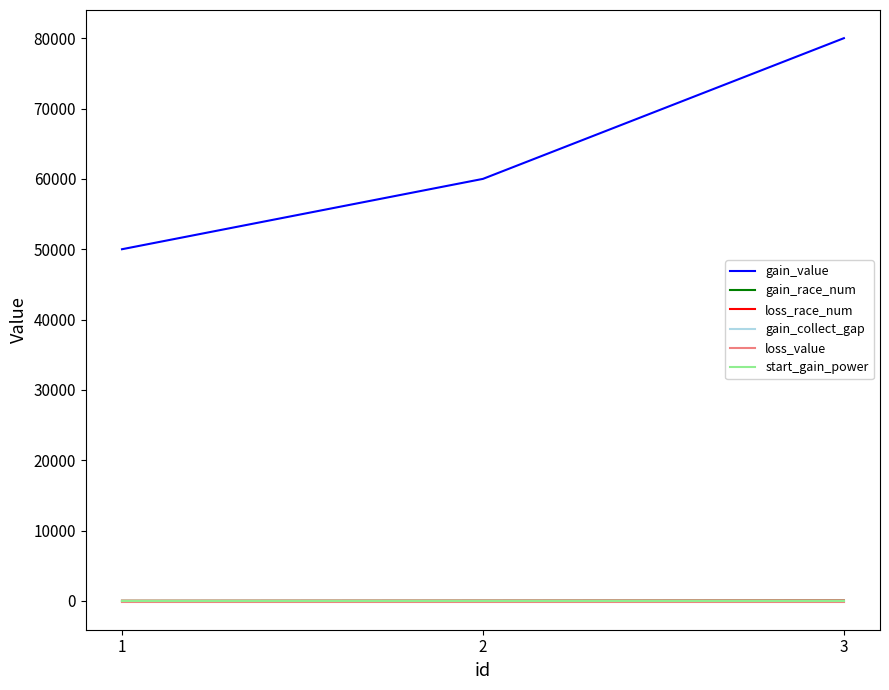

What is the difference between the maximum and minimum values in the gain_race_num series?

20